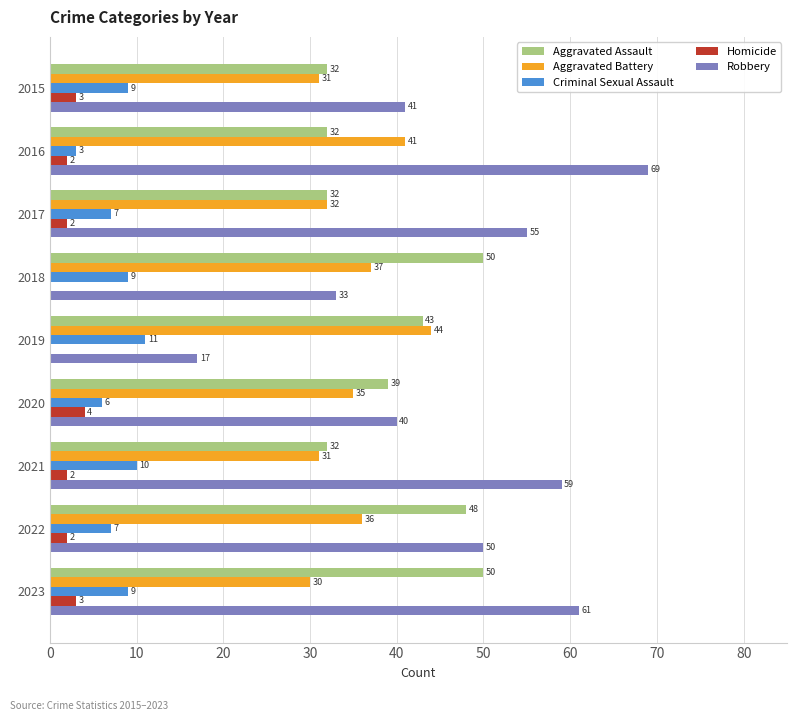

How many values in Homicide are above zero?

7